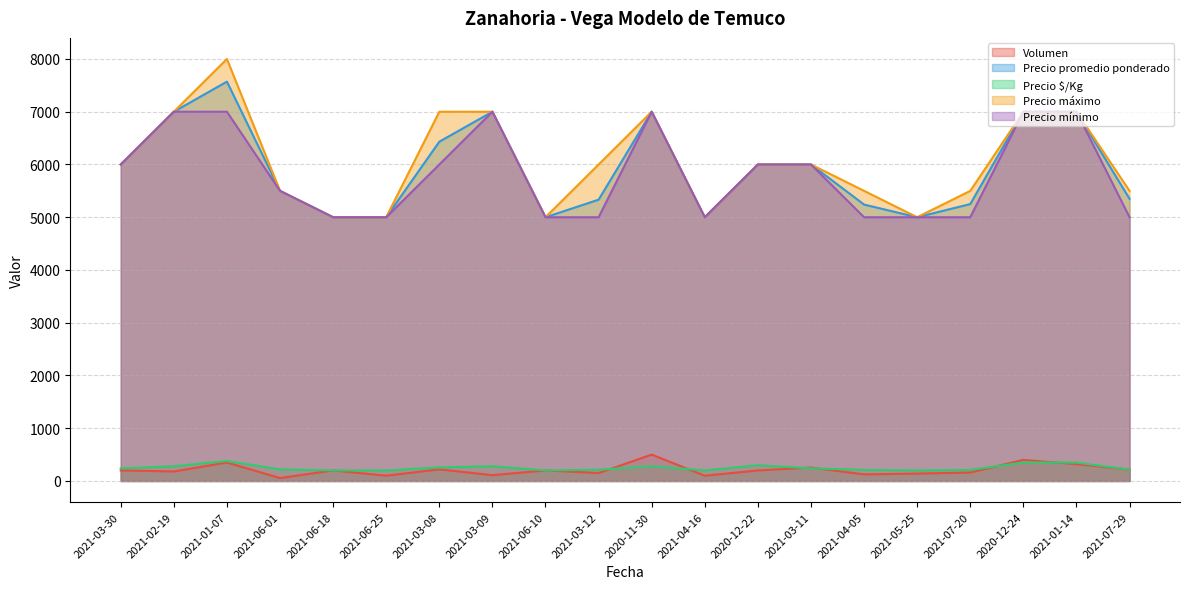

What is the maximum value shown in the chart?

8000